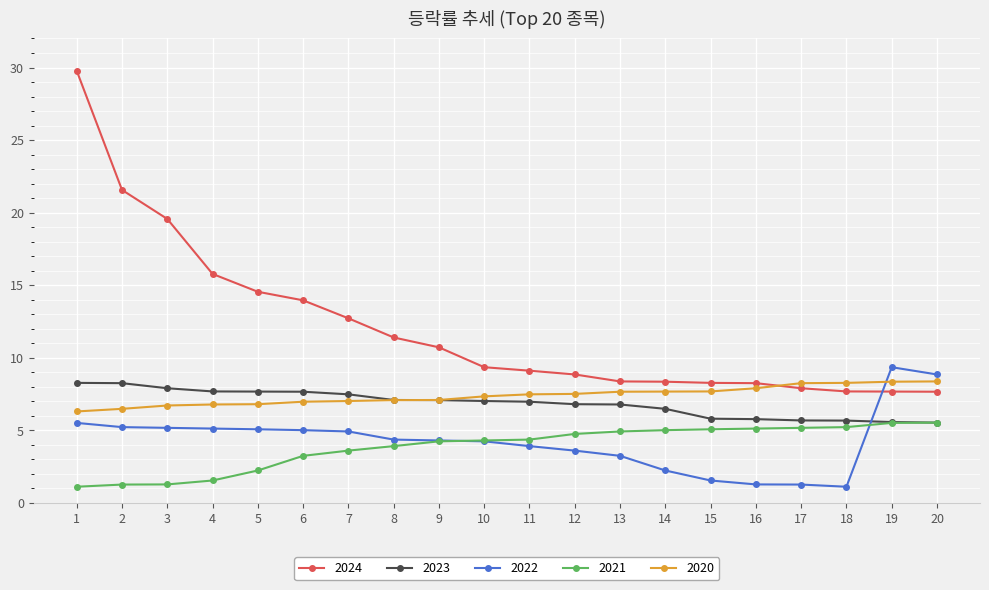

True or false: 2020 and 2021 cross at least once.

False